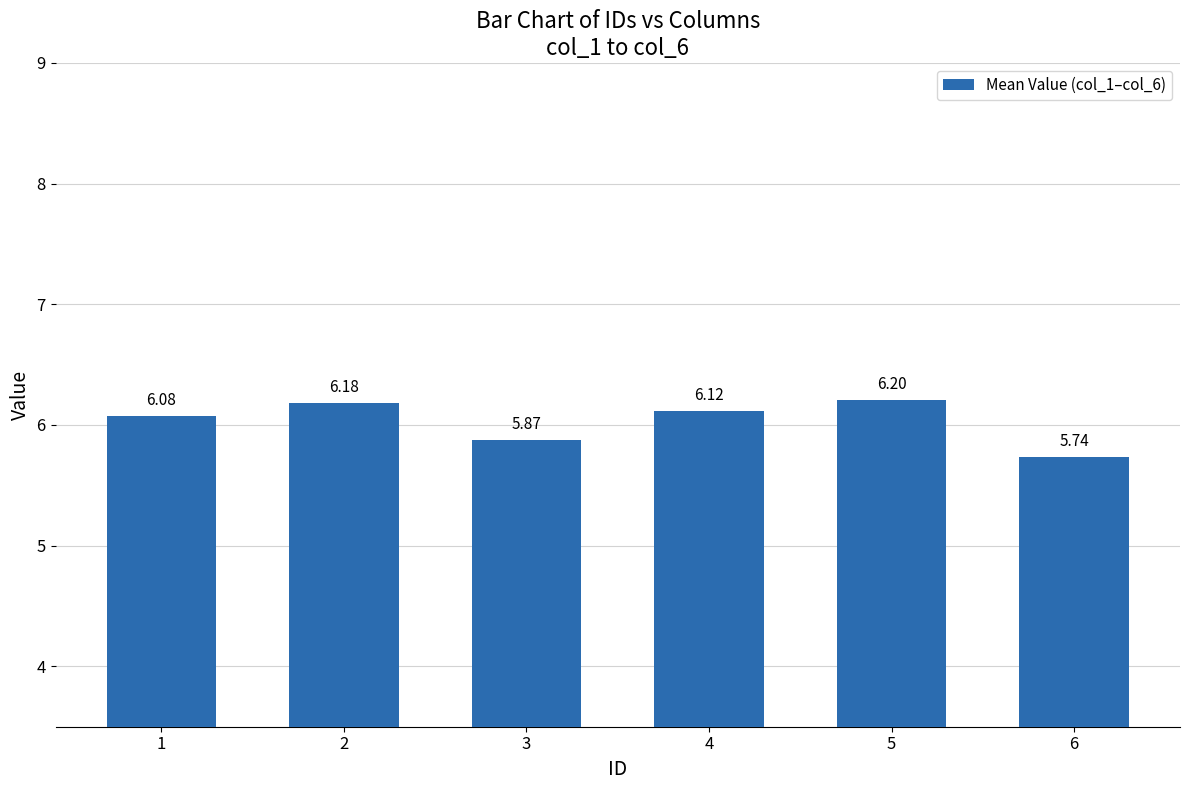

At which label does the data first exceed 6?

1